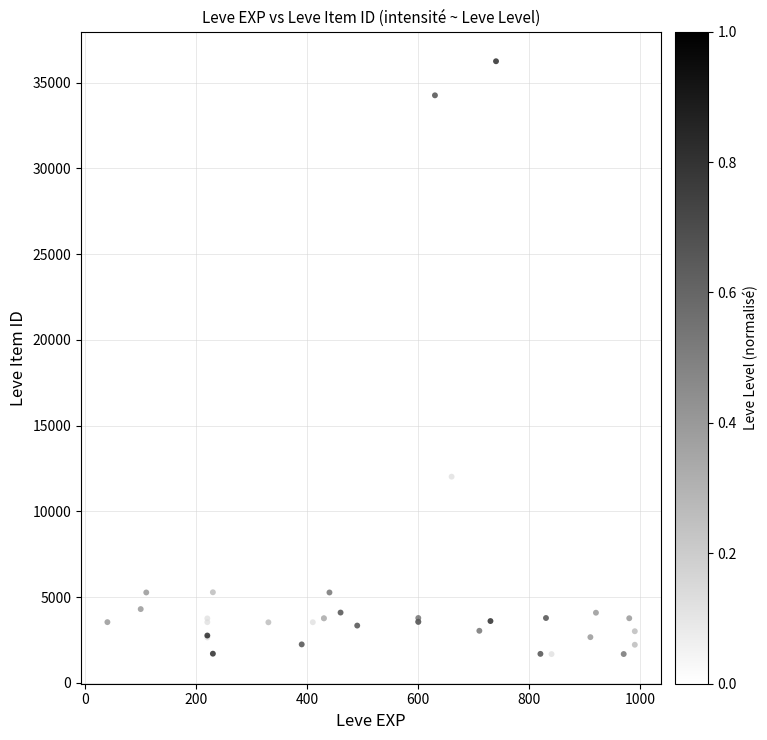

What Y value in the scatter plot is closest to 18967?

19744